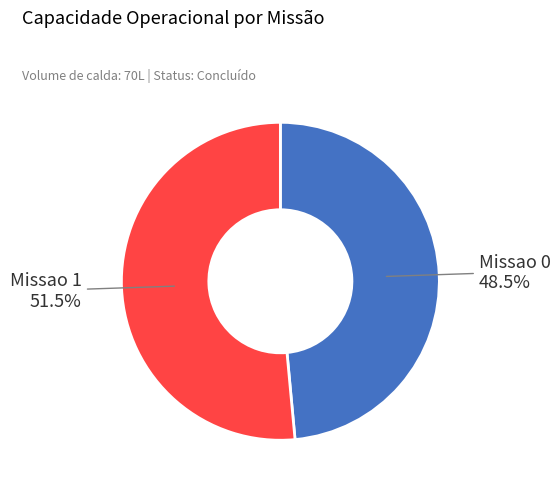

Is the sum of Missao 1 and Missao 0 greater than half?

Yes